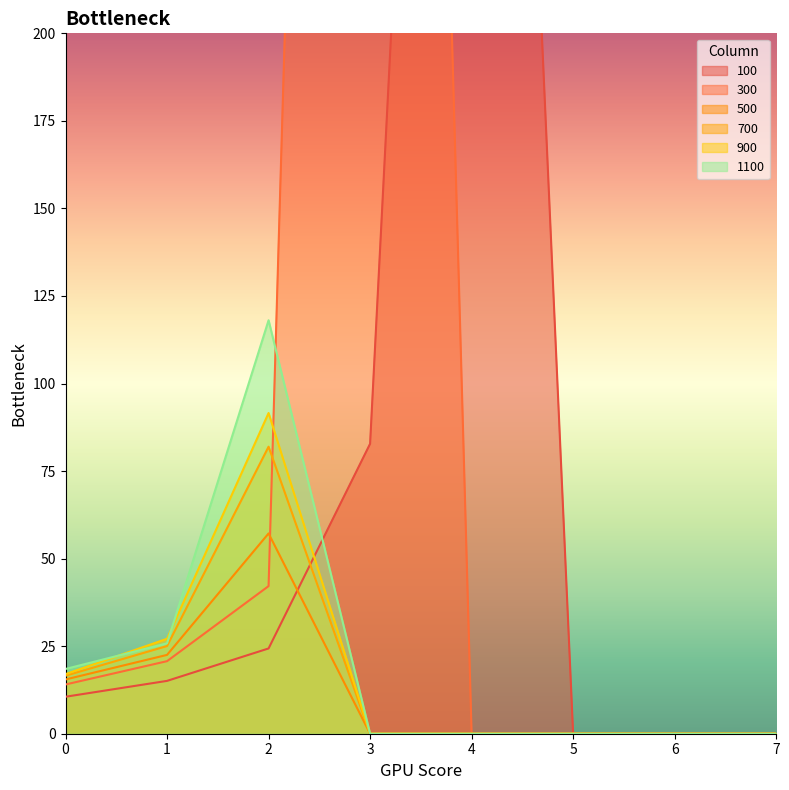

What is the difference between the highest and lowest values at 3?

1029.1